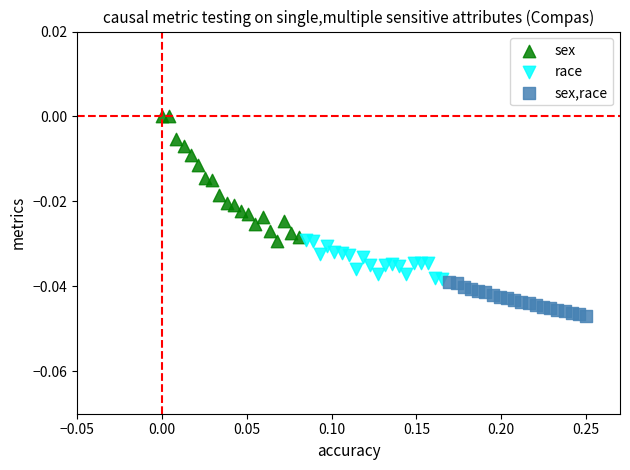

Which series contains the highest Y value?

sex